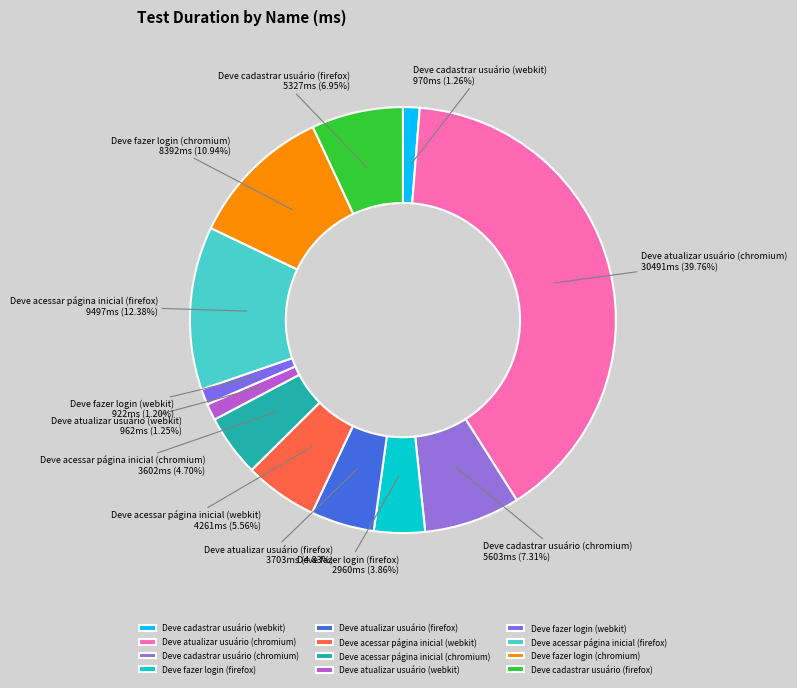

What portion of the pie excludes Deve atualizar usuário (firefox)?

95.2%